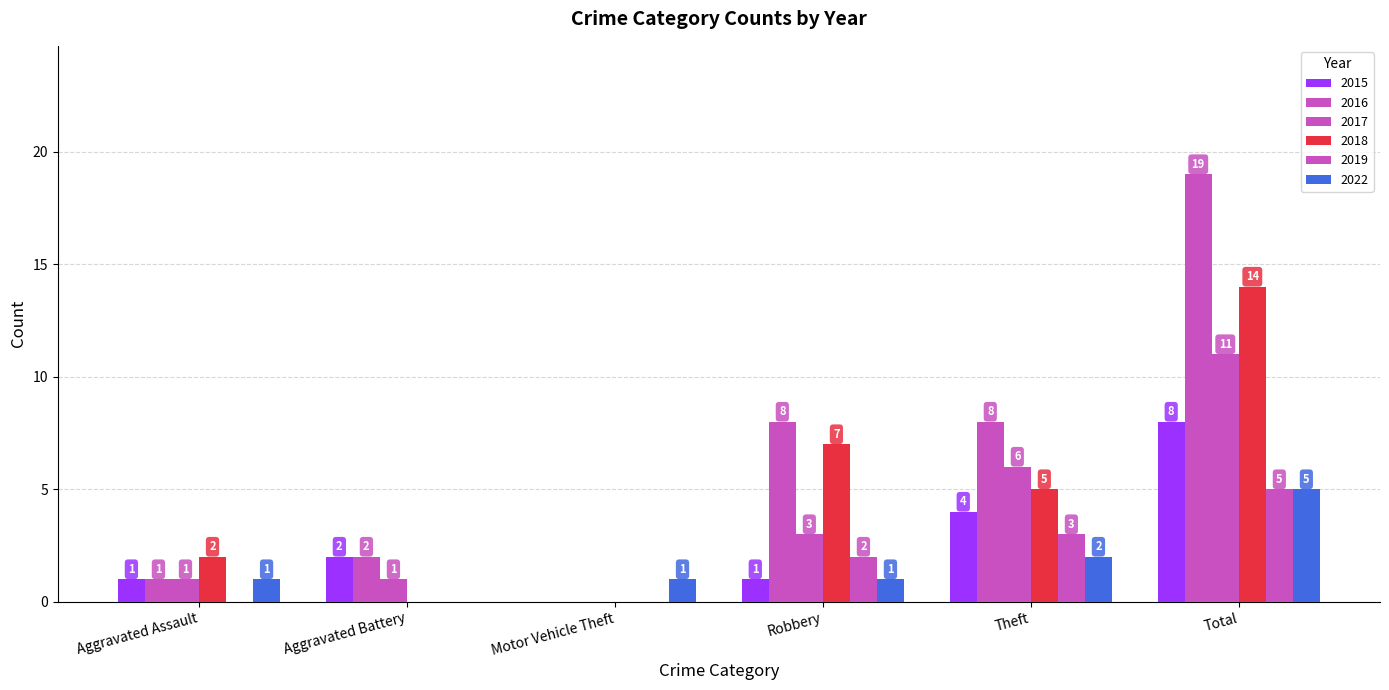

How many groups of bars are there?

6